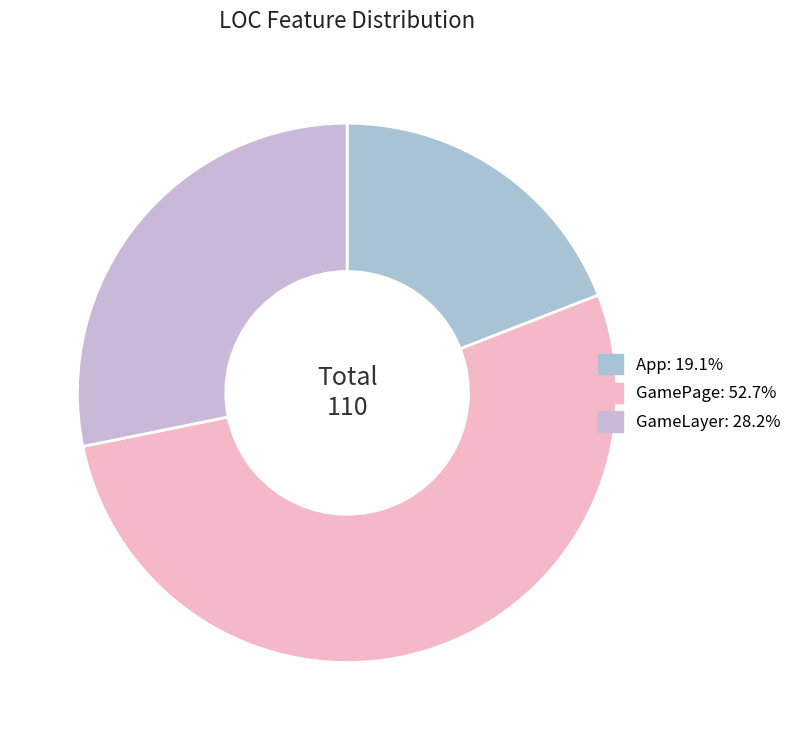

True or false: GameLayer accounts for 28% of the total.

True